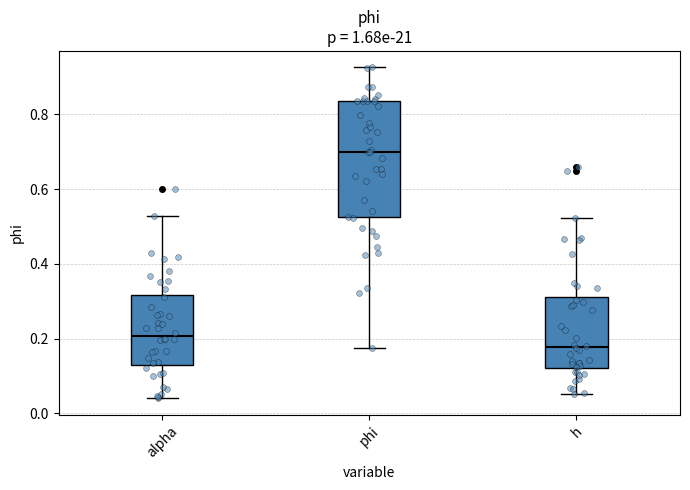

Reading left to right, transcribe this box plot: for each box, give where its median line is, the range the box spans, and where its two whiskers end, as read against the y-axis. The values are not printed on the chart, so give them approximately, as read against the axis.

alpha: median 0.20, box 0.14 to 0.32, whiskers 0.04 to 0.52
phi: median 0.70, box 0.52 to 0.84, whiskers 0.18 to 0.92
h: median 0.18, box 0.12 to 0.32, whiskers 0.06 to 0.52